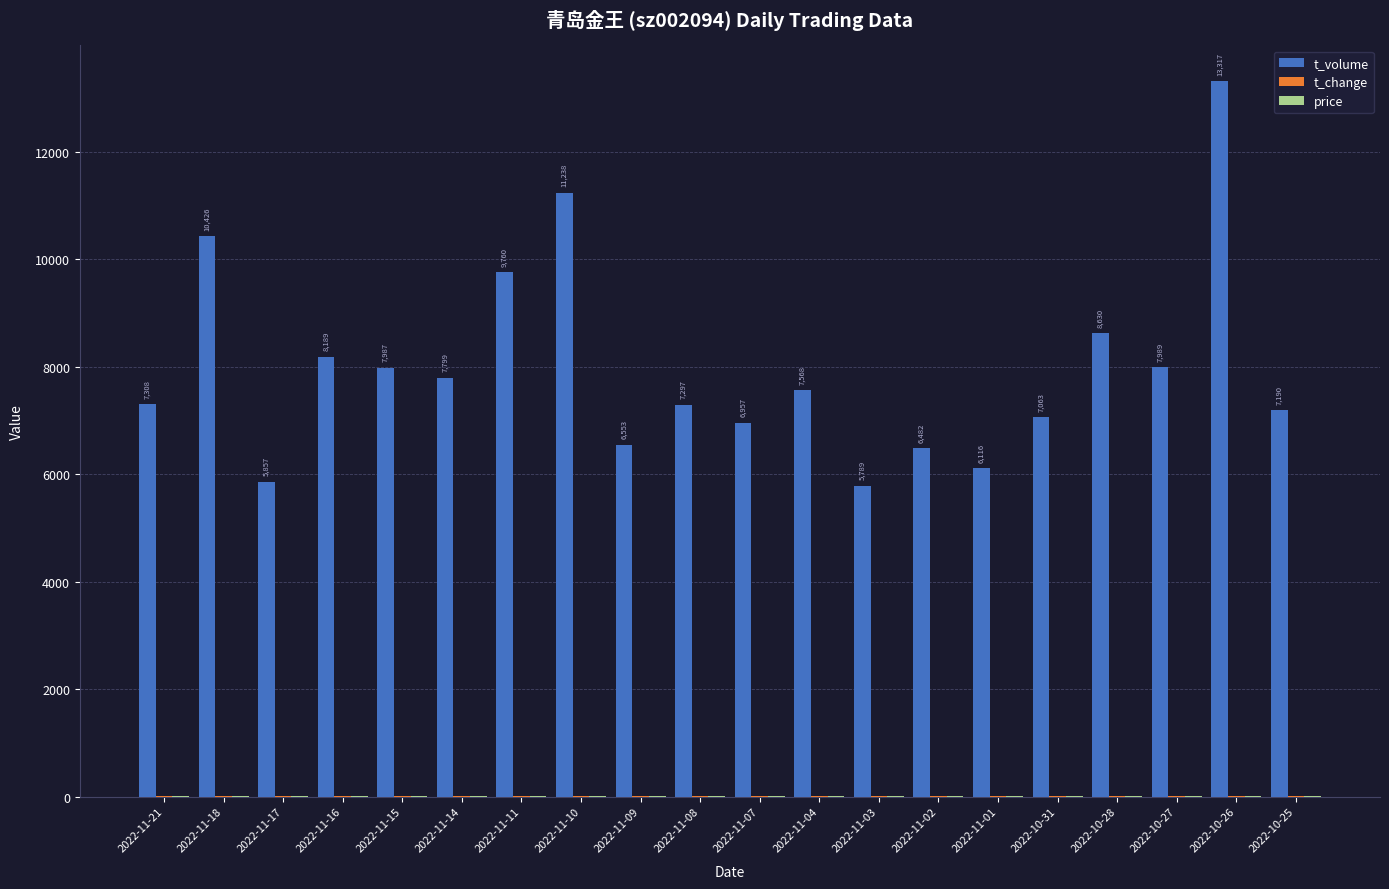

What is the maximum value shown in the chart?

13317.0